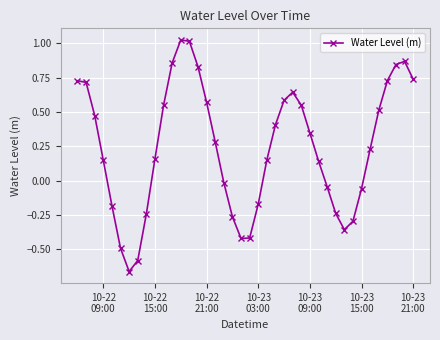

How many points are lower than both their immediate neighbors (excluding endpoints)?

3